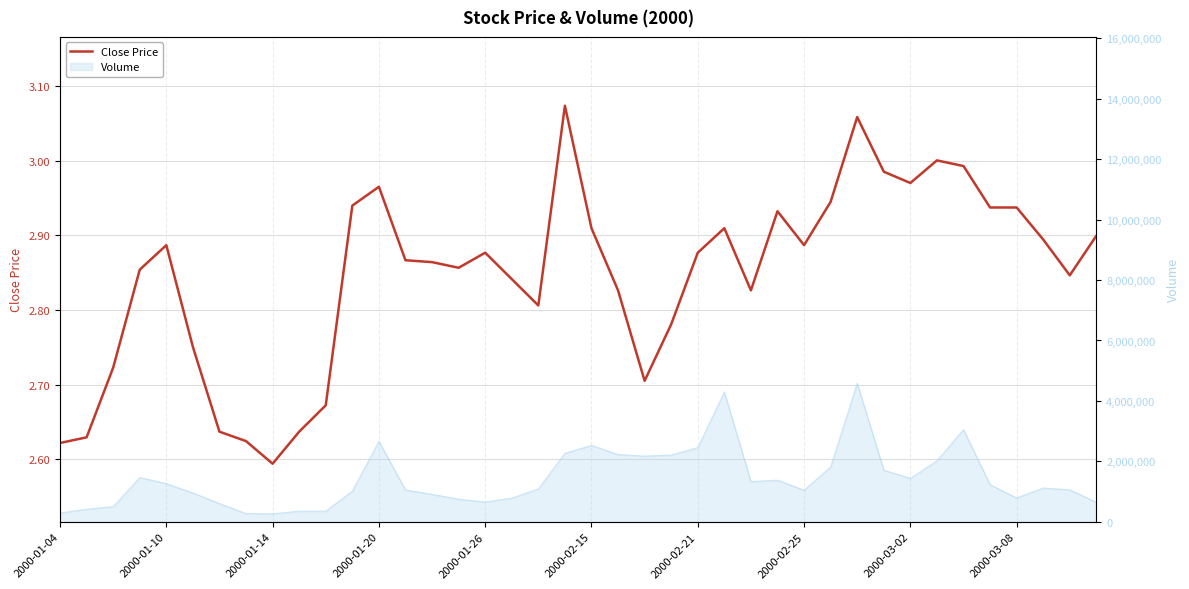

What is the sum of all values?

113.8